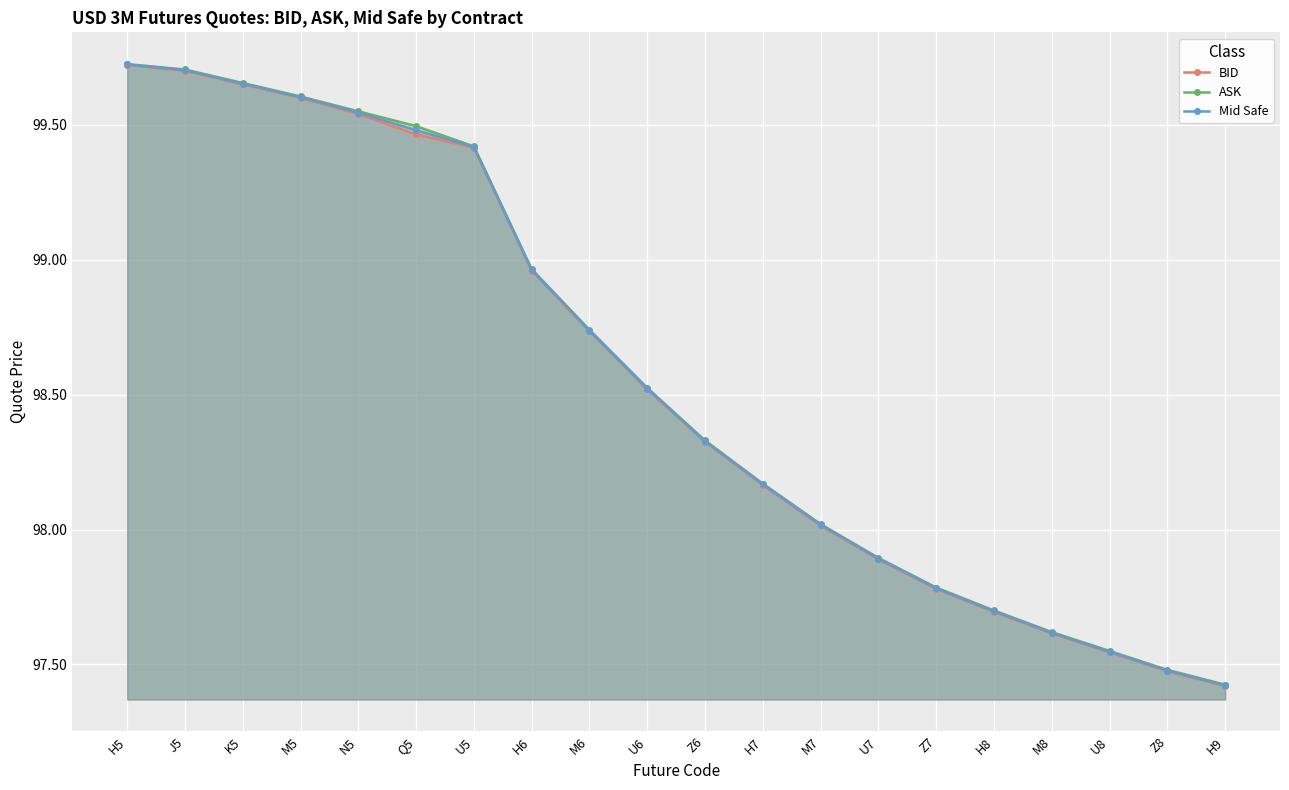

What is the label of the 5th point from the right?

H8